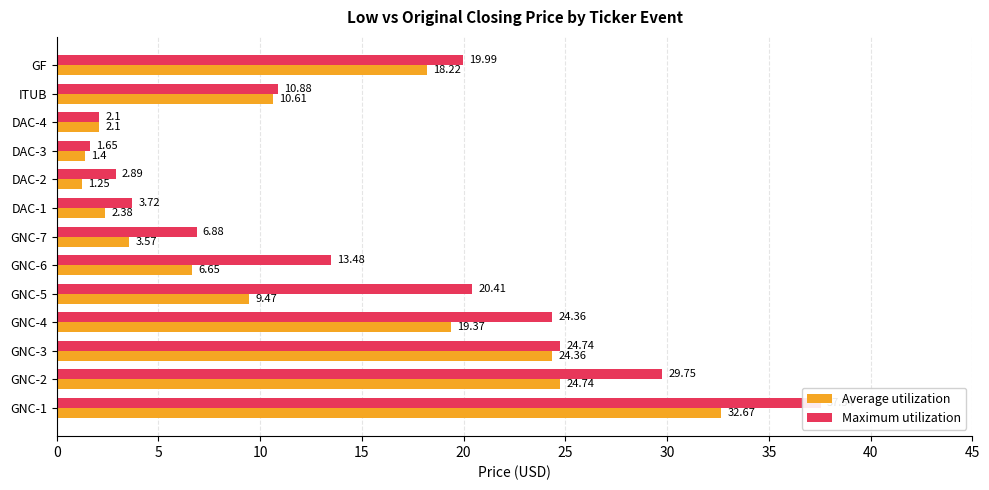

Which series has the largest total across all categories?

Maximum utilization